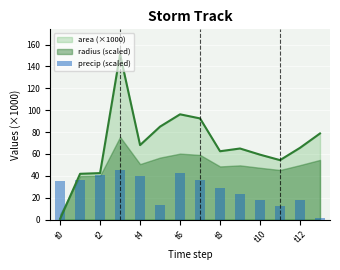

At which label does the data first exceed 35?

t0